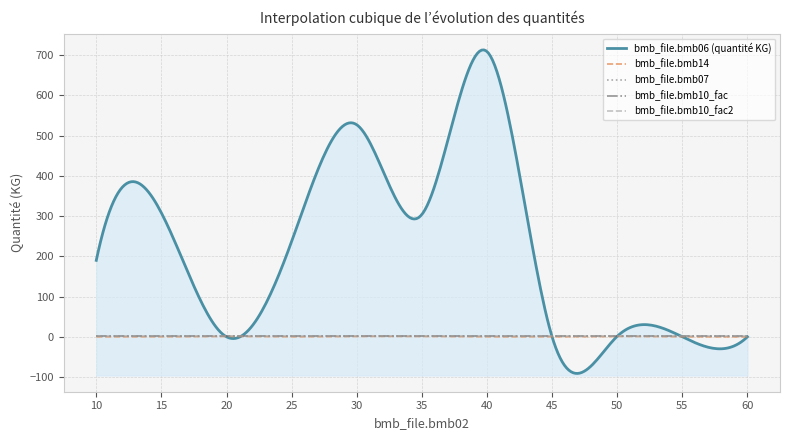

What is the sum of all bmb_file.bmb10_fac2 values?

11.0